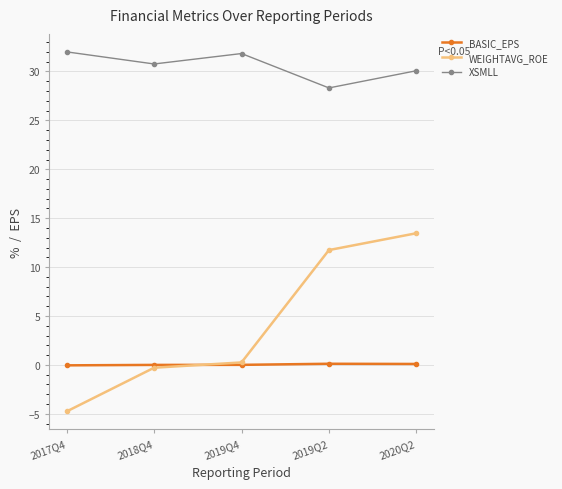

Is it true that XSMLL equals 31.8 at 2019Q4?

True